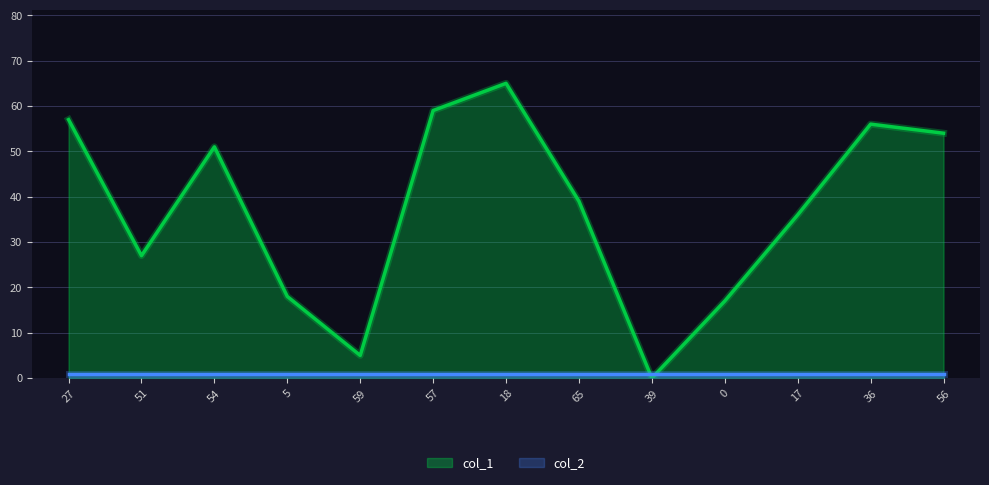

Which has a higher value, 36 or 56?

36